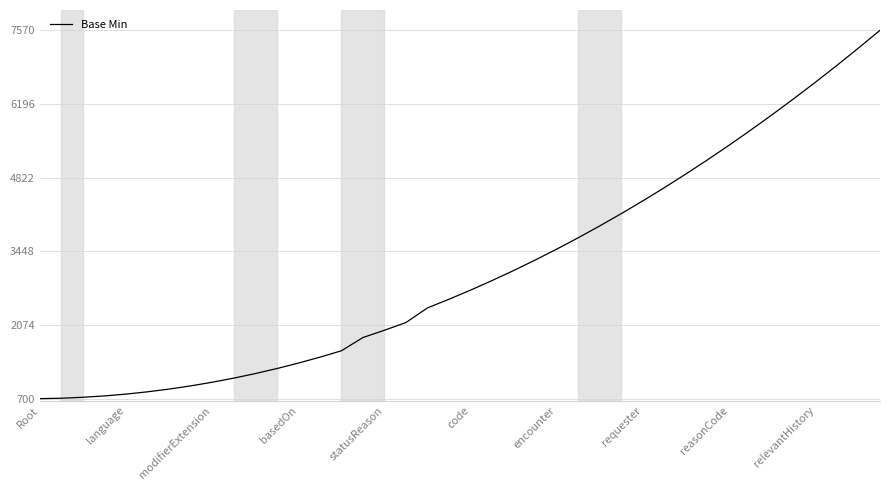

What is the difference between the maximum and minimum values?

6870.0